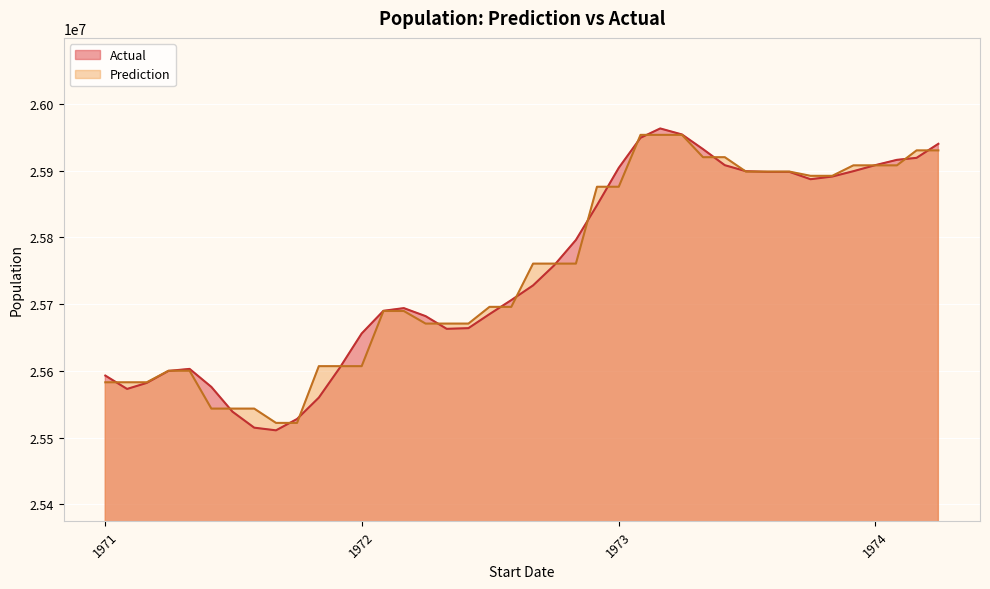

What is the difference between the second highest and second lowest values in the Actual series?

439000